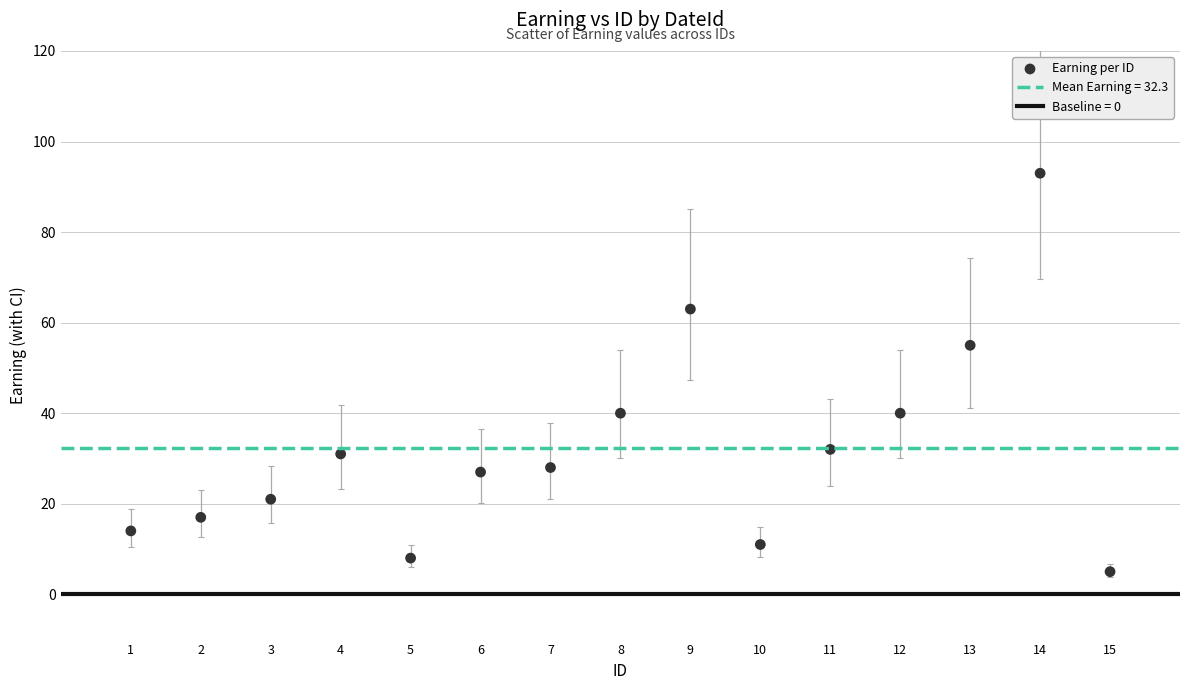

What Y value in the scatter plot is closest to 49?

55